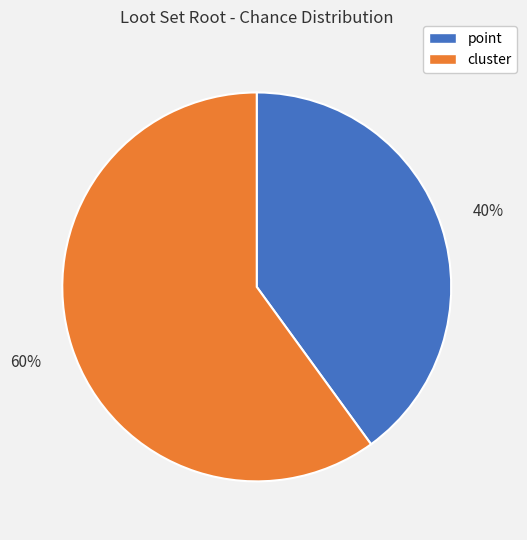

Count the number of slices in the pie.

2